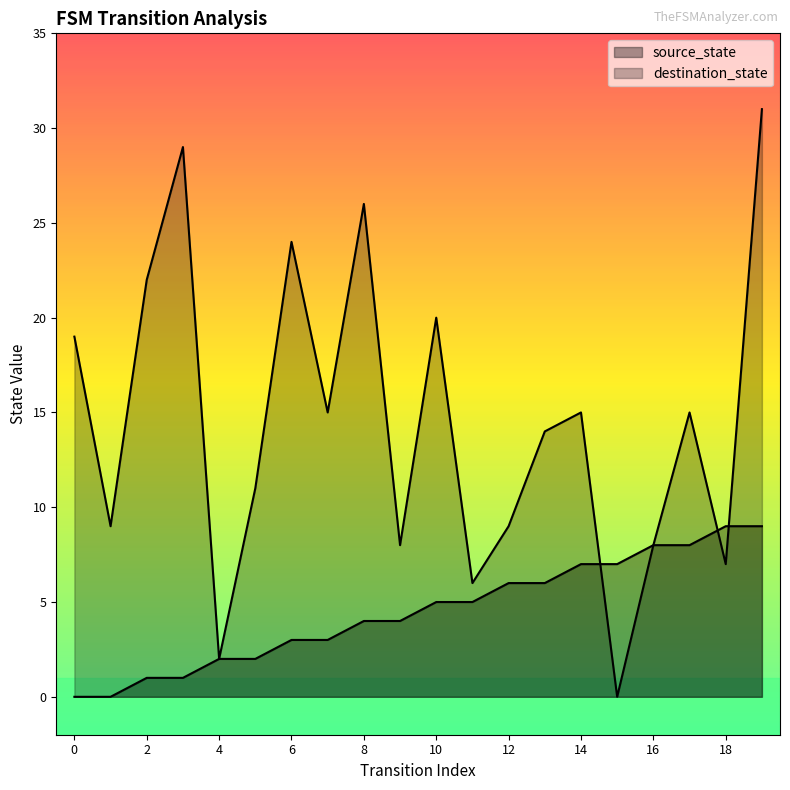

Between 17 and 1, which is larger?

17